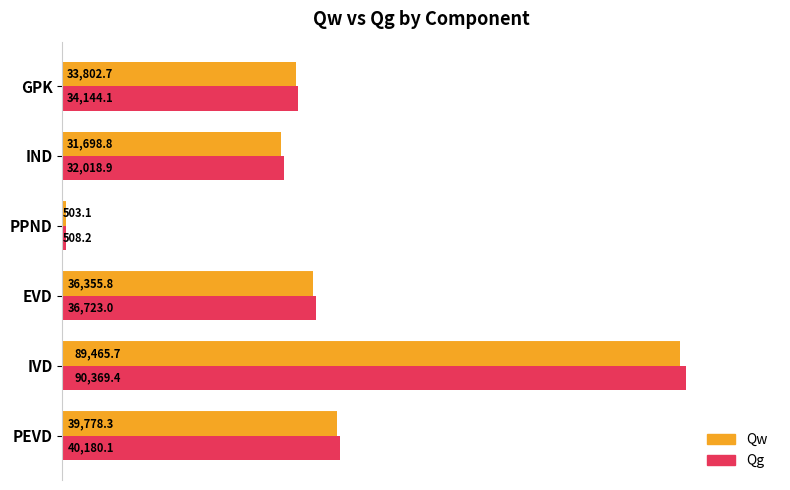

At which label does Qw reach its minimum?

PPND